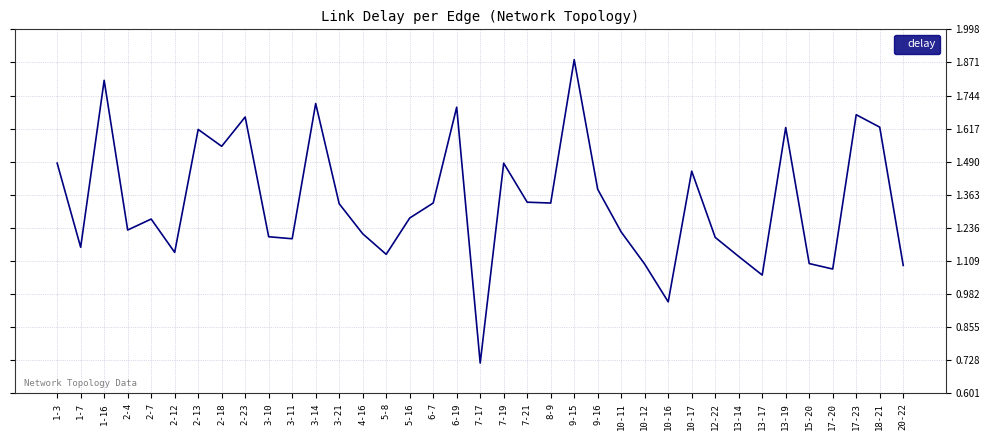

Approximately how many times larger is the value at 13-14 compared to 7-19?

0.8